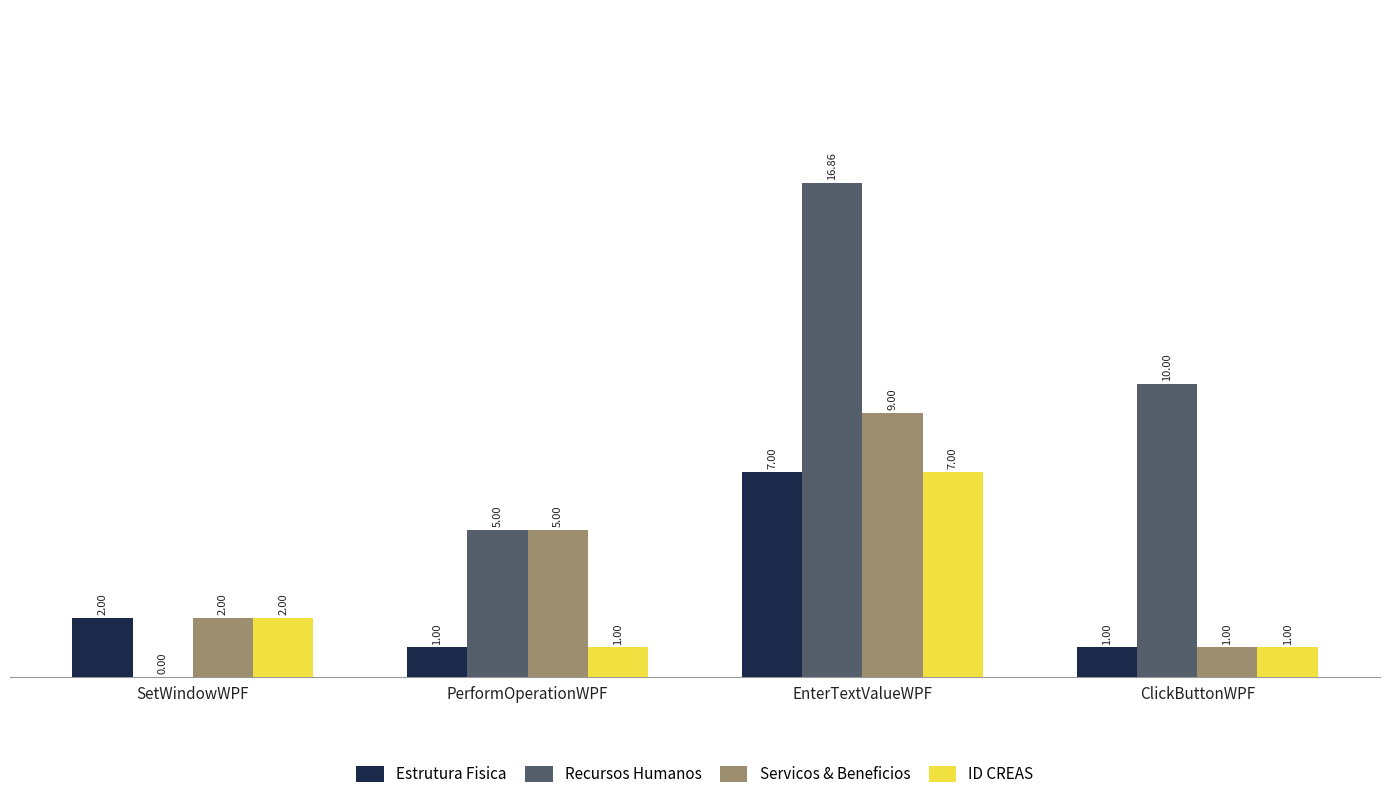

Which category has the highest value in the Servicos & Beneficios series?

EnterTextValueWPF